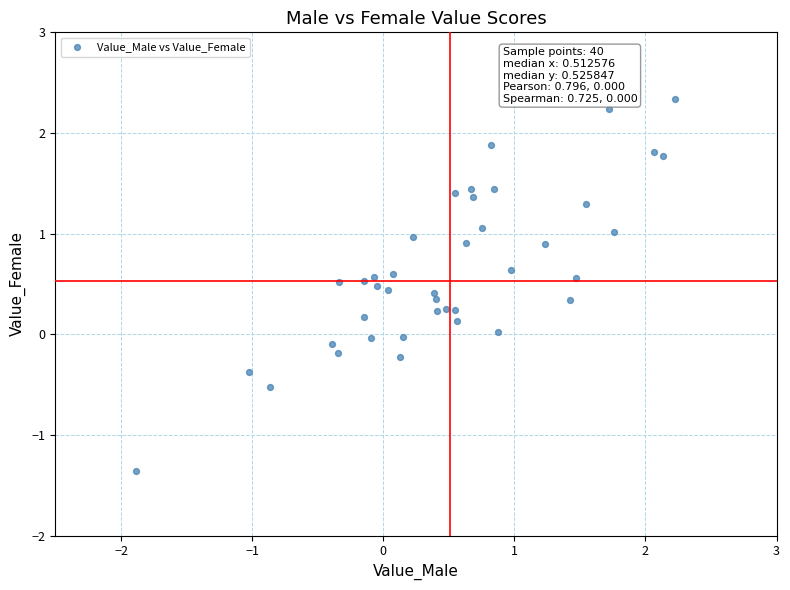

What is the range of X values (max minus min)?

4.1